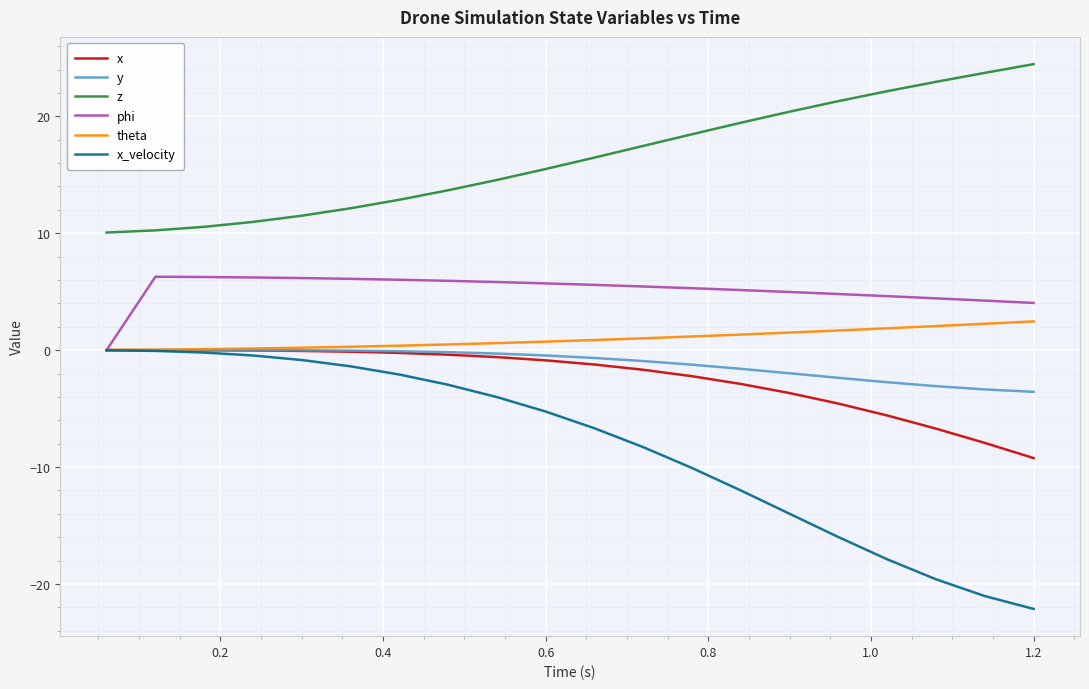

What is the smallest value displayed?

-22.1